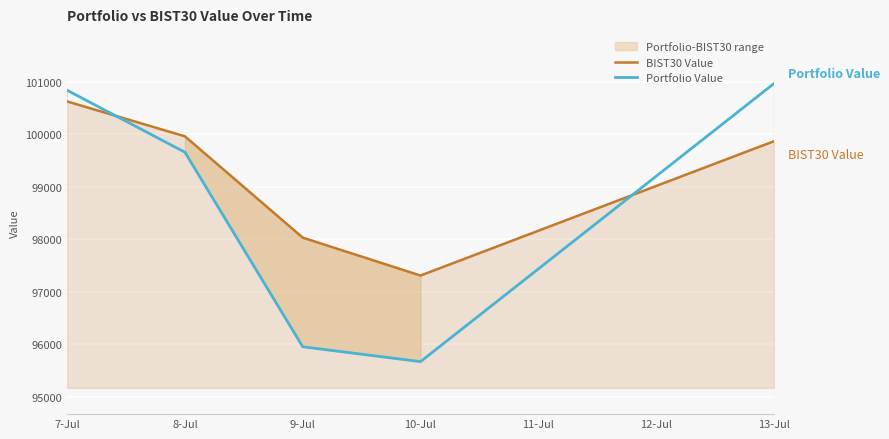

How many lines are shown in the chart?

2